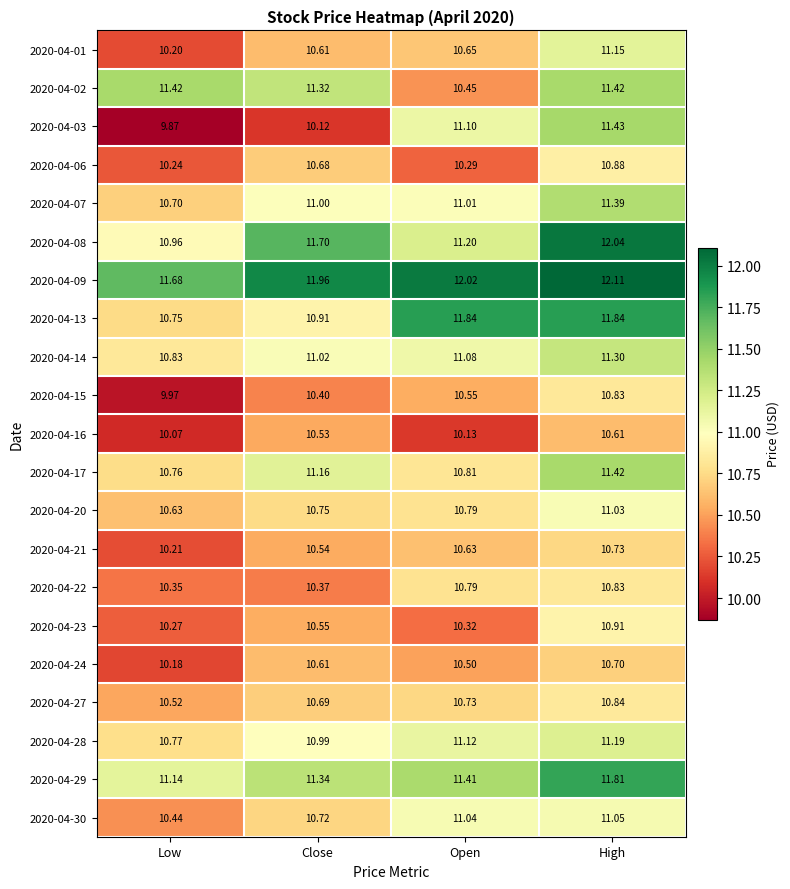

At which label does 2020-04-09 first exceed 12?

Open